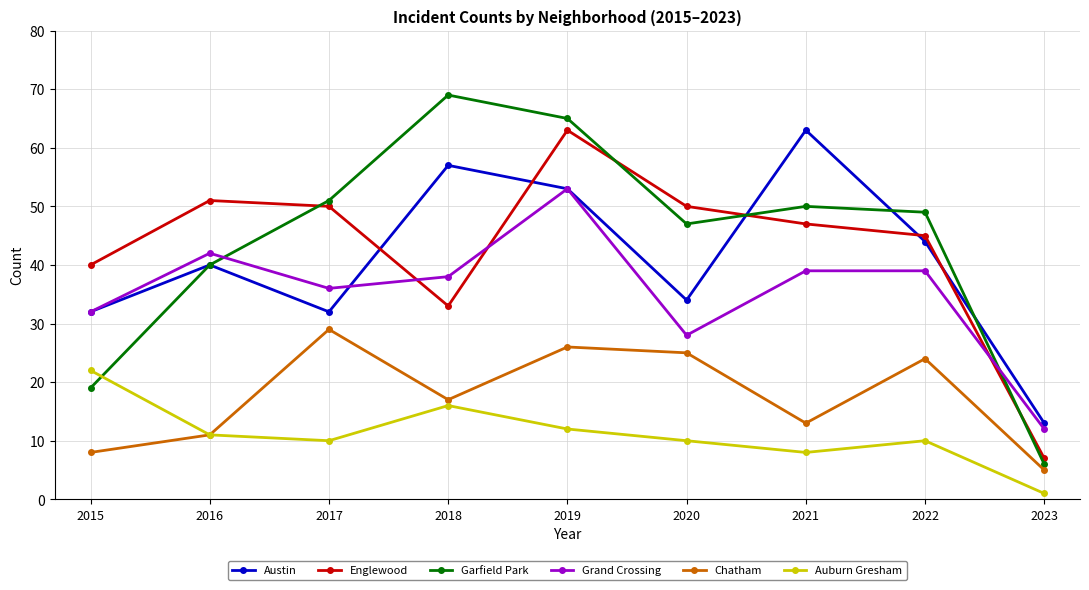

Rank the categories by Chatham value from lowest to highest.

2023, 2015, 2016, 2021, 2018, 2022, 2020, 2019, 2017